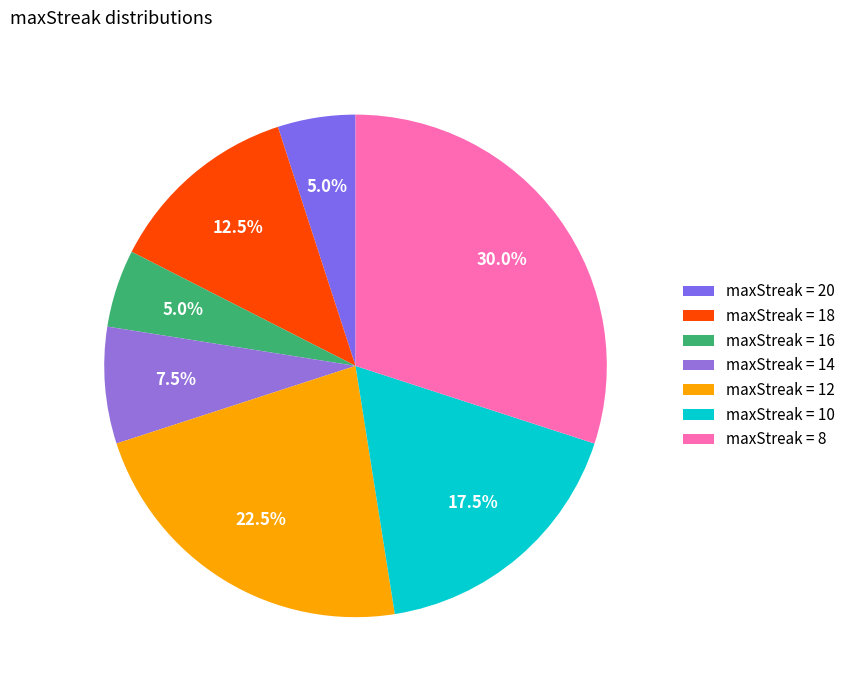

Which category has the biggest portion of the pie?

maxStreak = 8